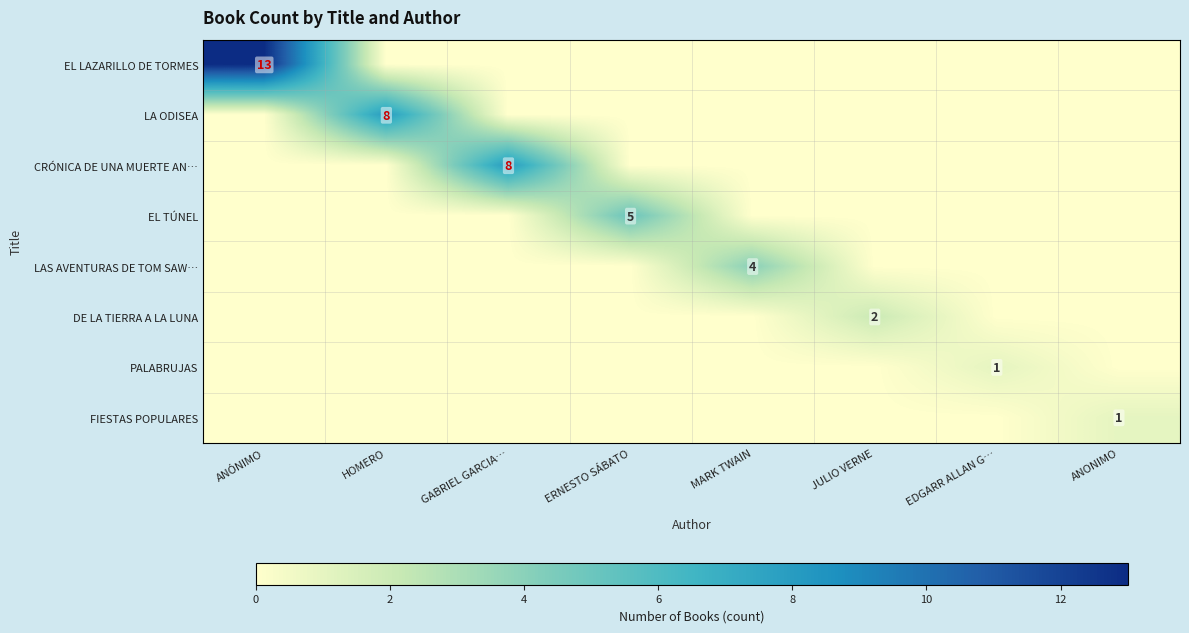

What is the average value of the LA ODISEA series?

1